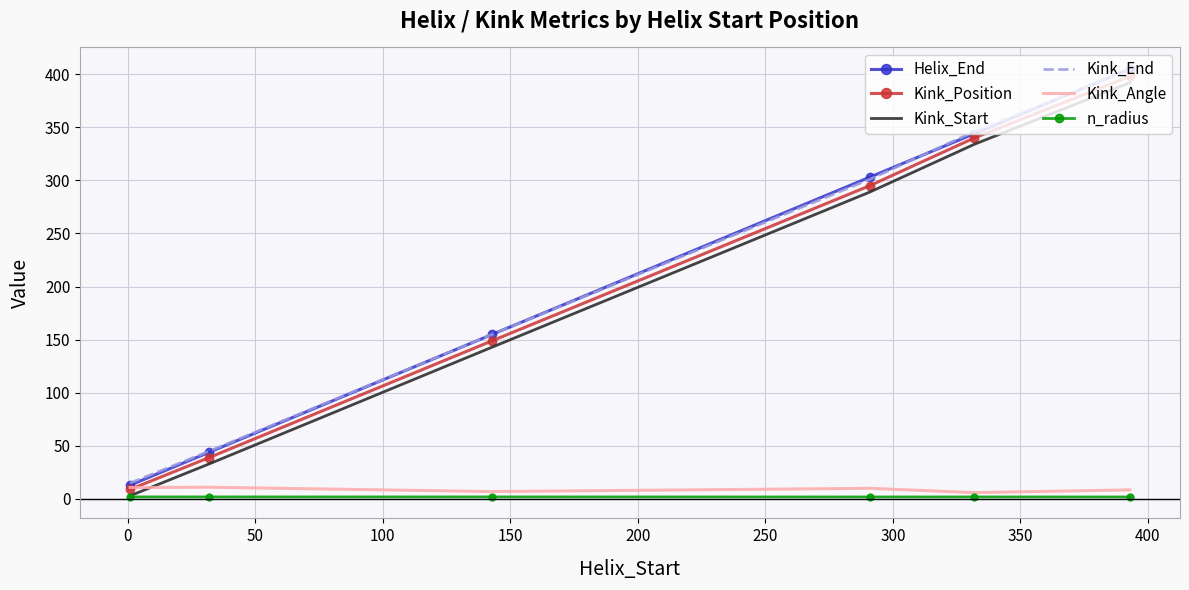

Which series has the widest spread of values?

Helix_End